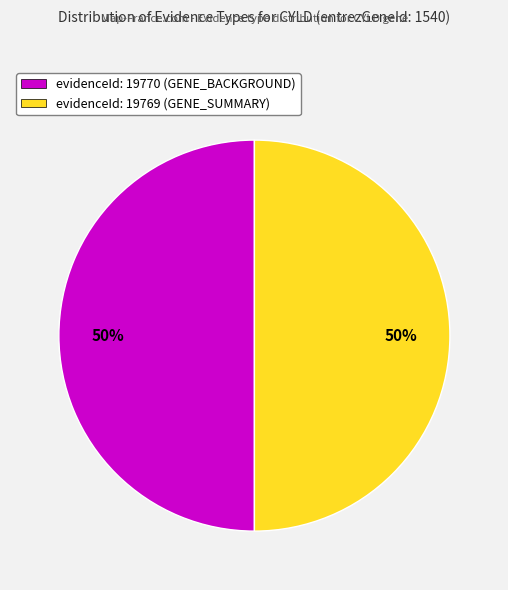

Is the sum of evidenceId: 19770 (GENE_BACKGROUND) and evidenceId: 19769 (GENE_SUMMARY) greater than half?

Yes